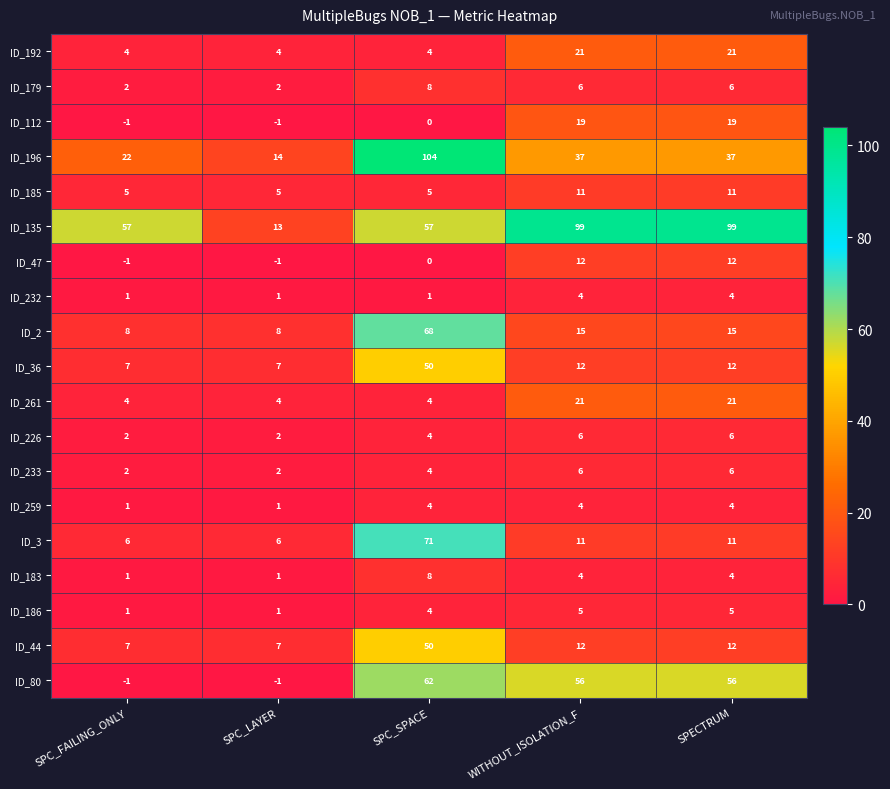

What is the total value across all series at SPECTRUM?

361